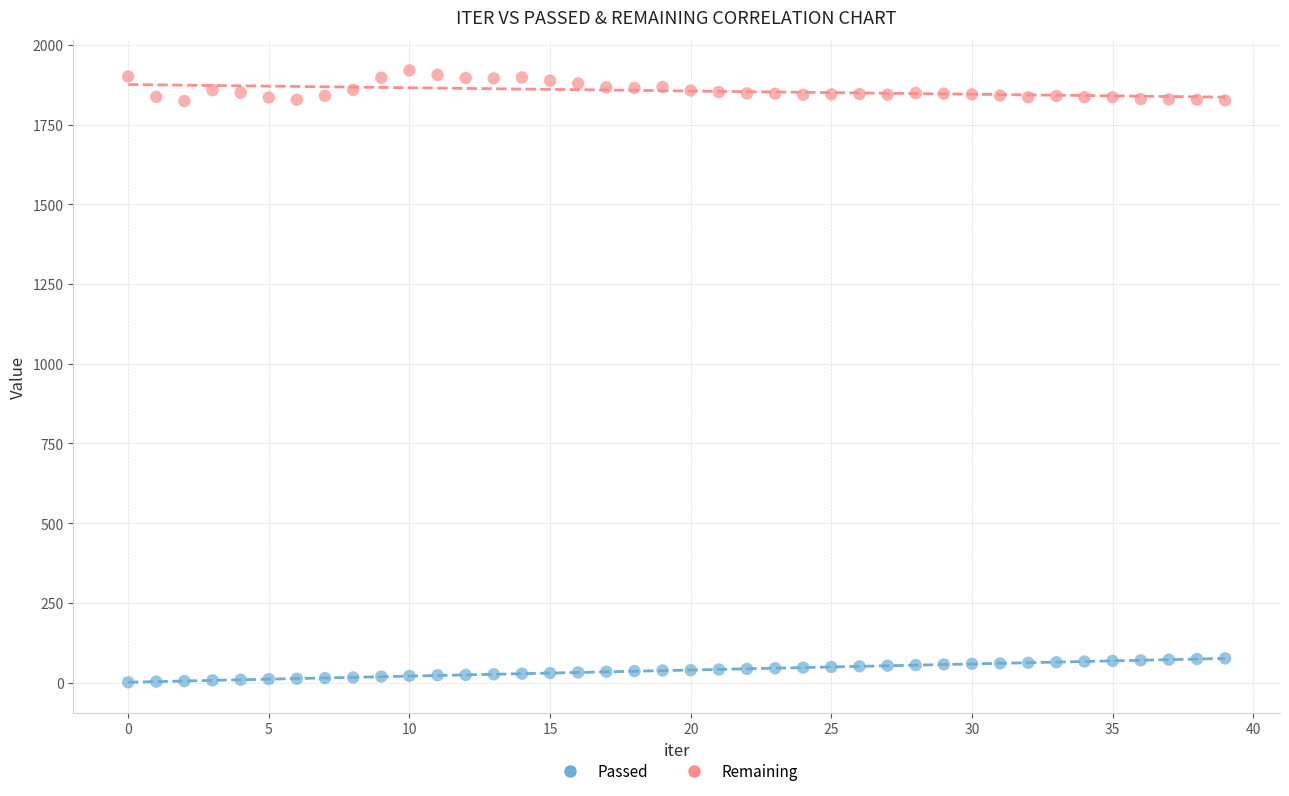

Which series contains the highest Y value?

Remaining